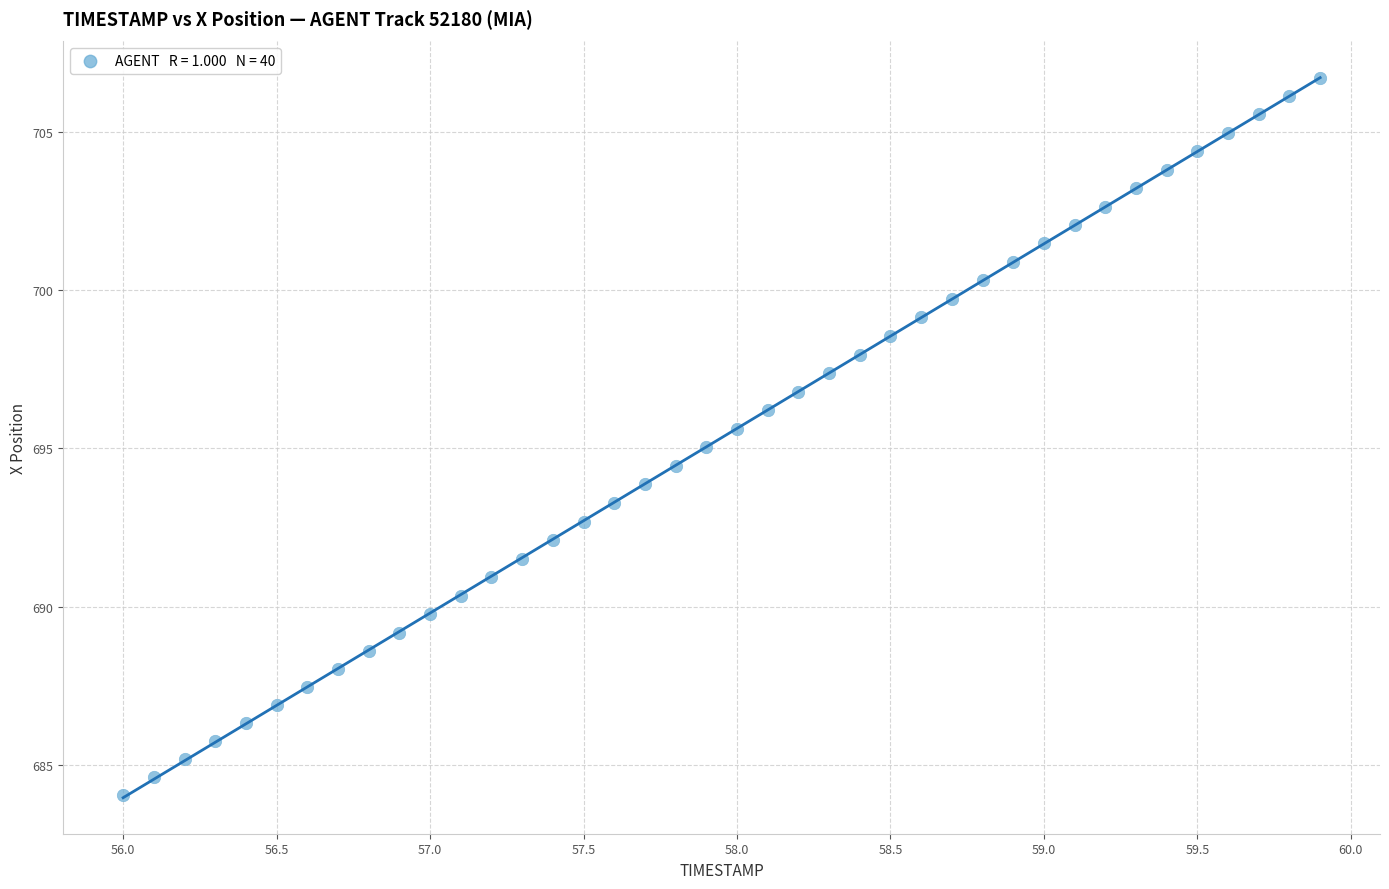

What is the range of Y values (max minus min)?

22.7